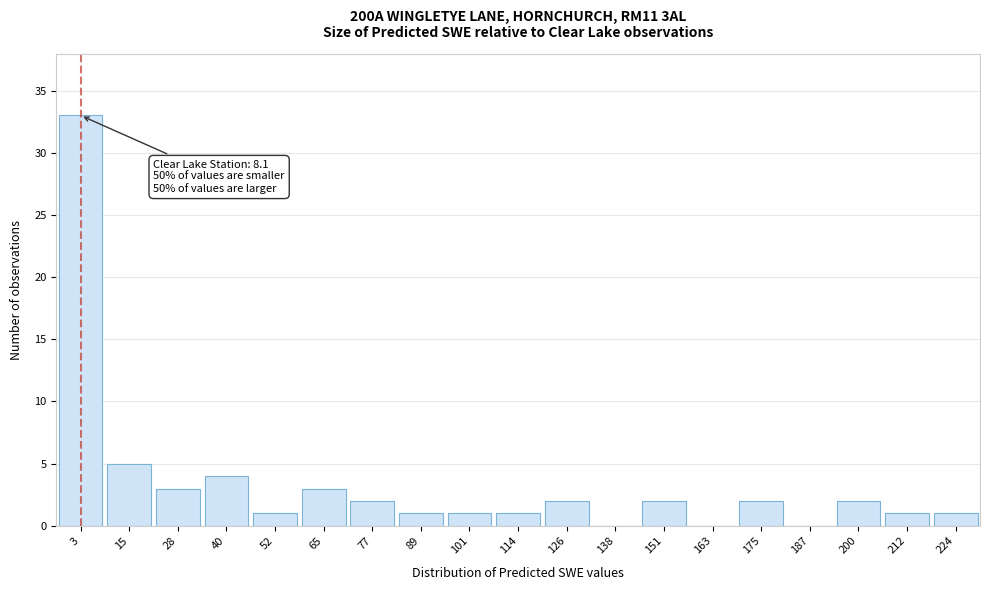

Reading left to right, extract all data points from this chart.

3=33	15=5	28=3	40=4	52=1	65=3	77=2	89=1	101=1	114=1	126=2	138=0	151=2	163=0	175=2	187=0	200=2	212=1	224=1